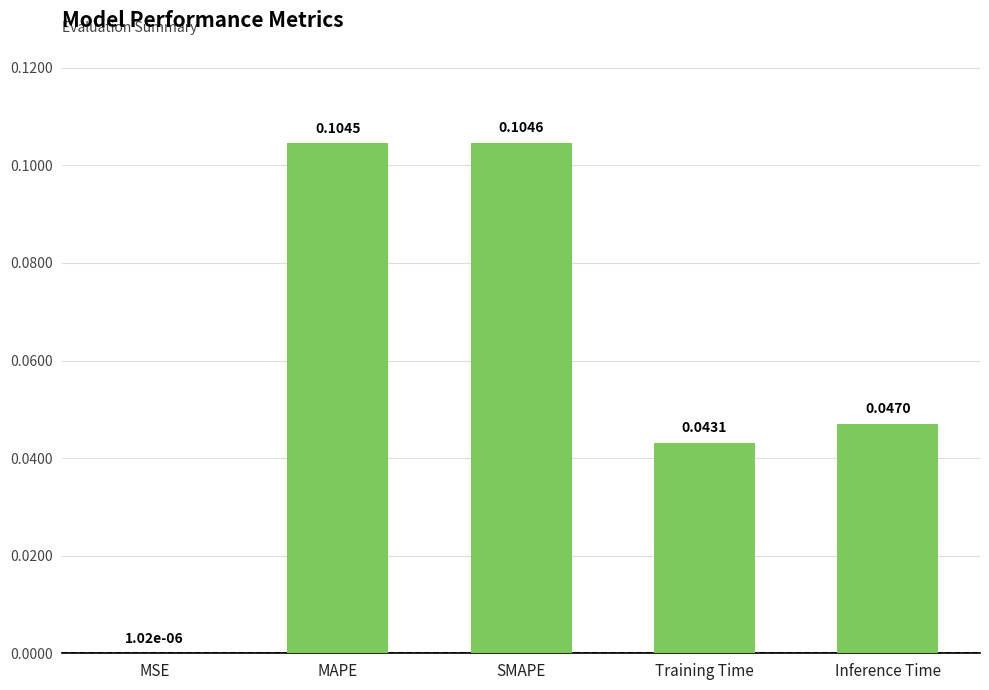

What is the sum of all values?

0.3